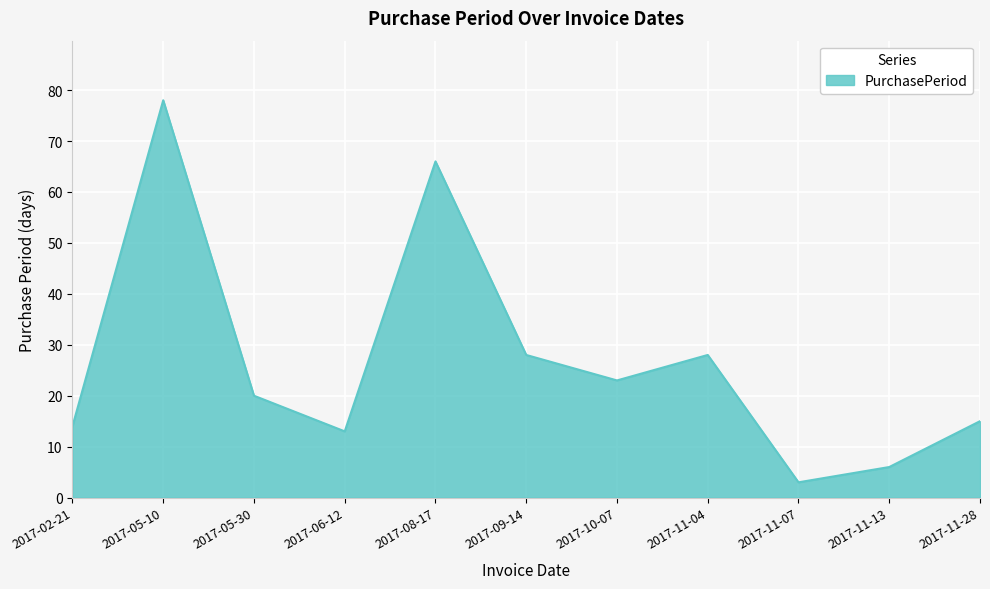

What position from the right is 2017-11-07?

3